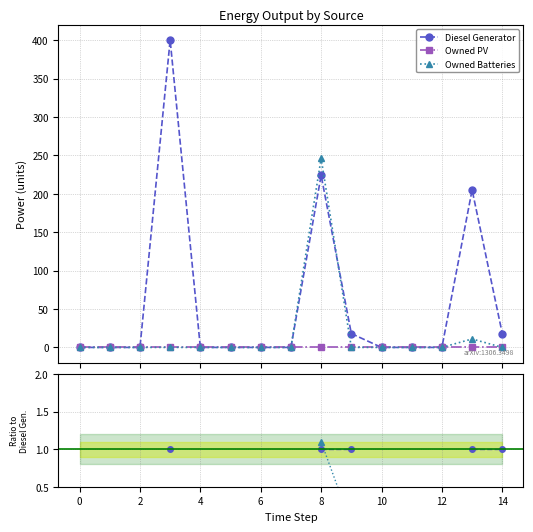

True or false: Owned PV and Diesel Generator intersect in this chart.

False